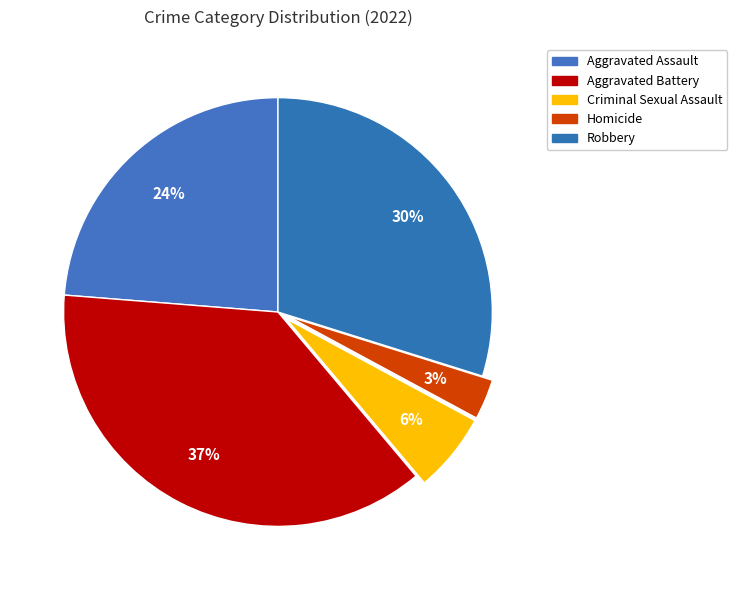

Combined, what portion of the pie is Criminal Sexual Assault and Robbery?

35.8%